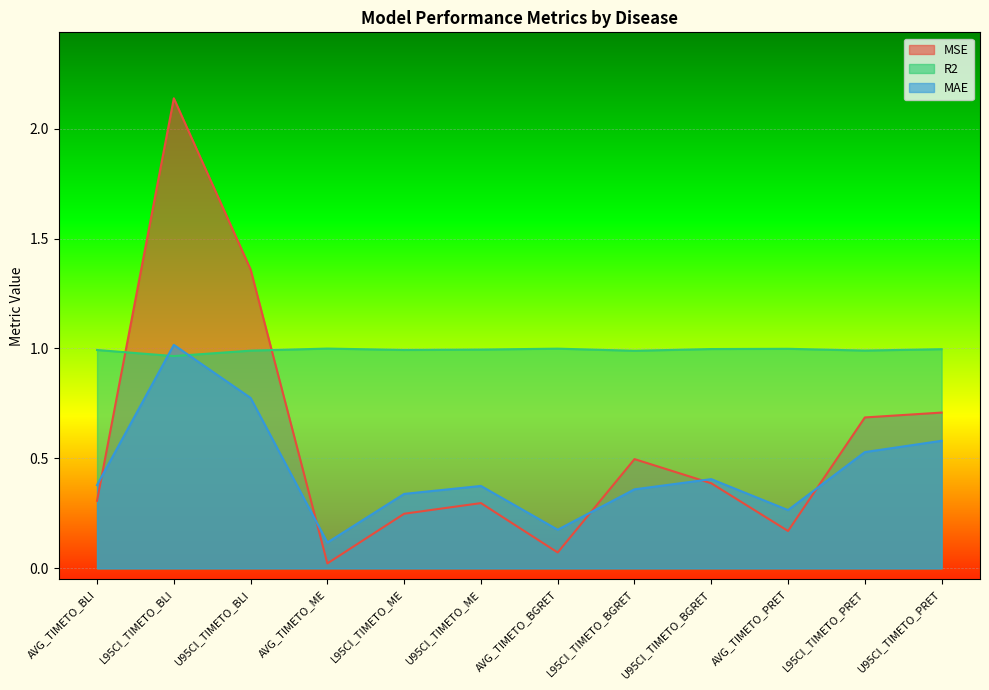

Is the value of MSE at AVG_TIMETO_PRET greater than the value of R2 at AVG_TIMETO_BLI?

No